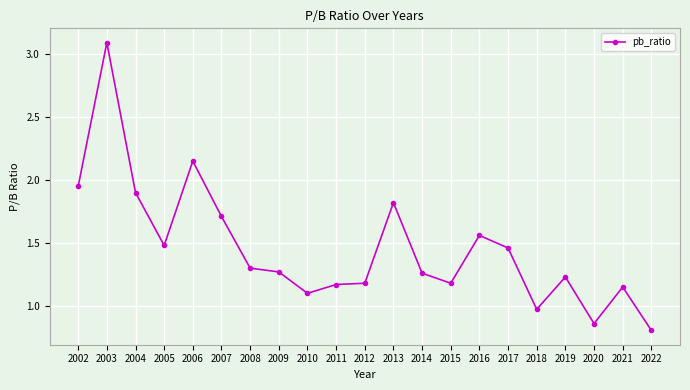

Between 2015 and 2017, which is larger?

2017